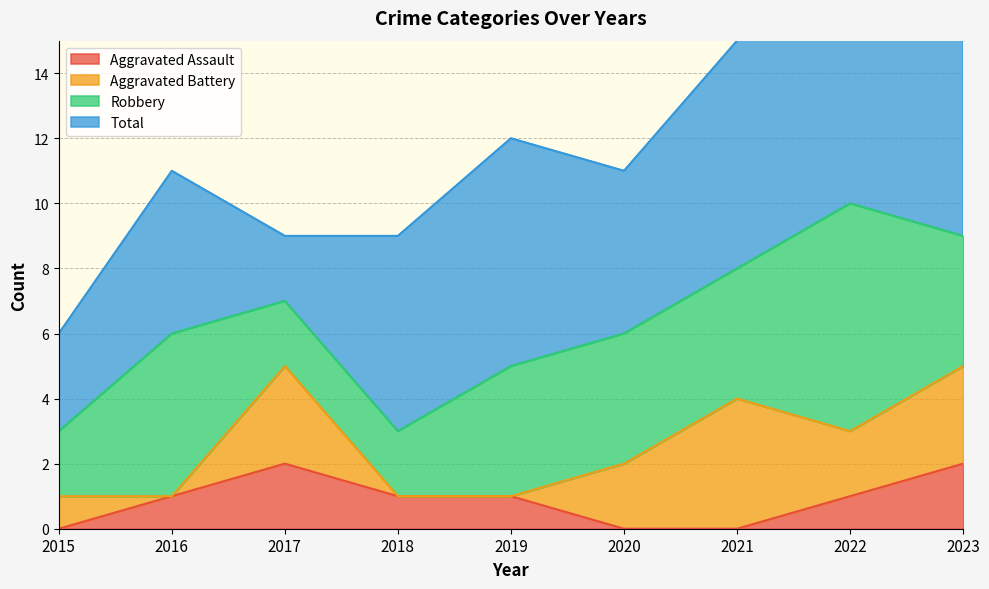

In Total, how many points are lower than both neighbors (excluding endpoints)?

2